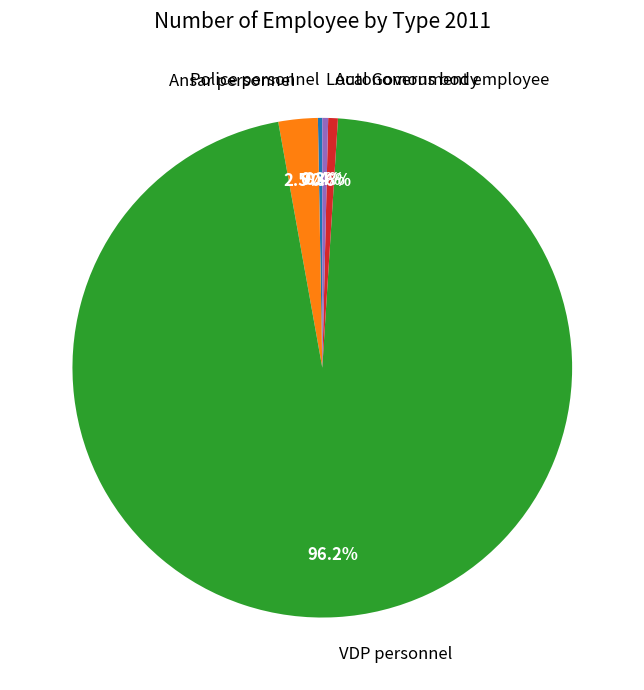

How much of the chart is everything except Ansar personnel?

97.5%